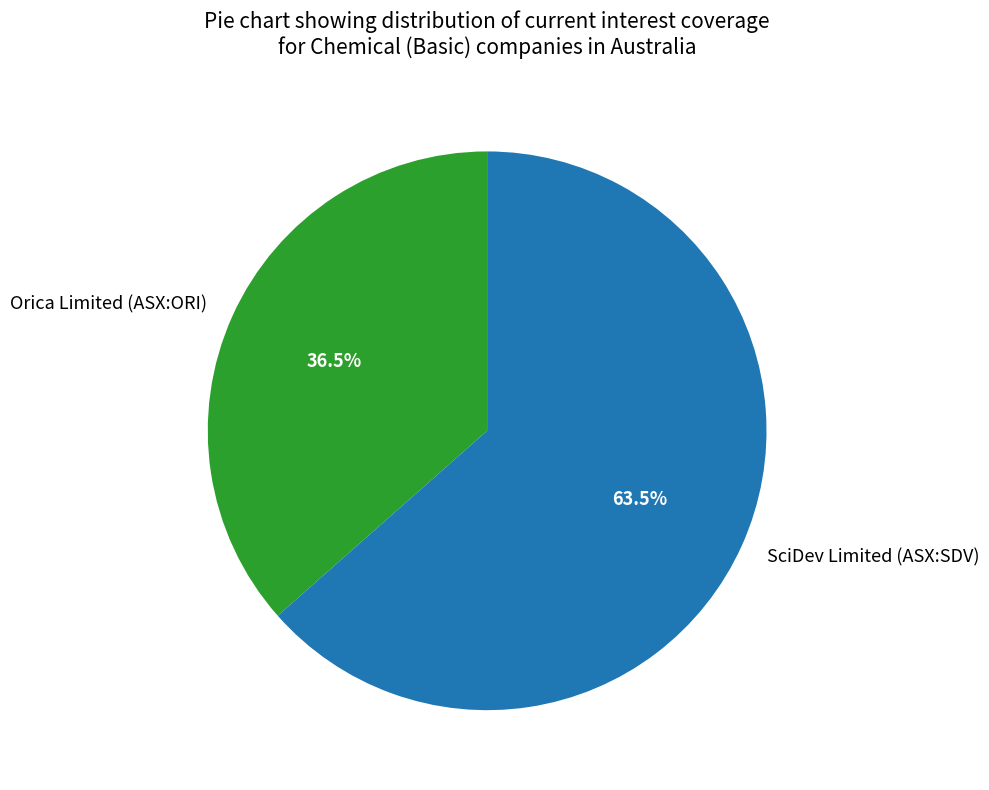

To the nearest percent, what is the combined percentage of Orica Limited (ASX:ORI) and SciDev Limited (ASX:SDV)?

100%